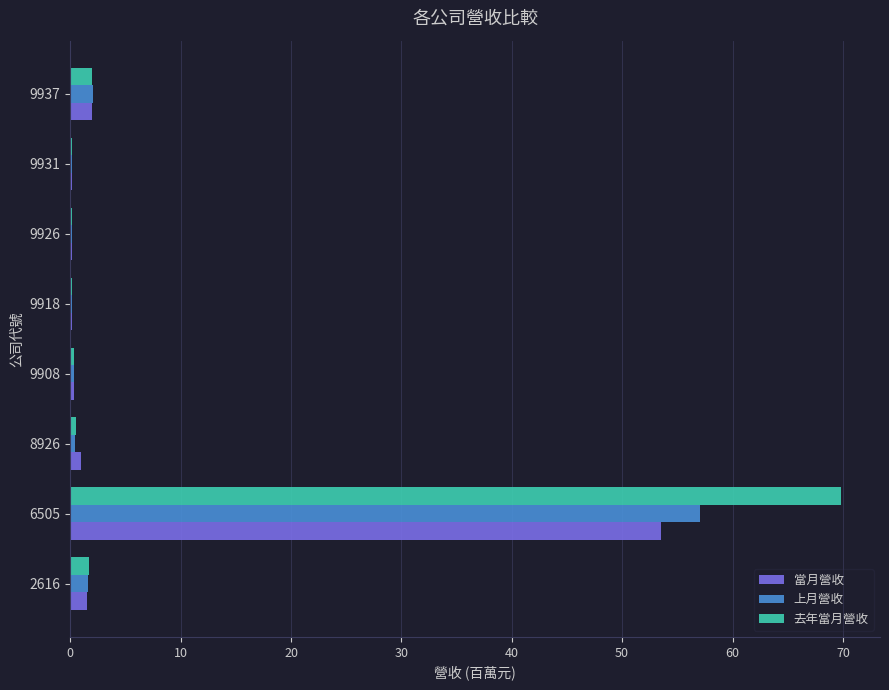

Which series has the largest total across all categories?

去年當月營收